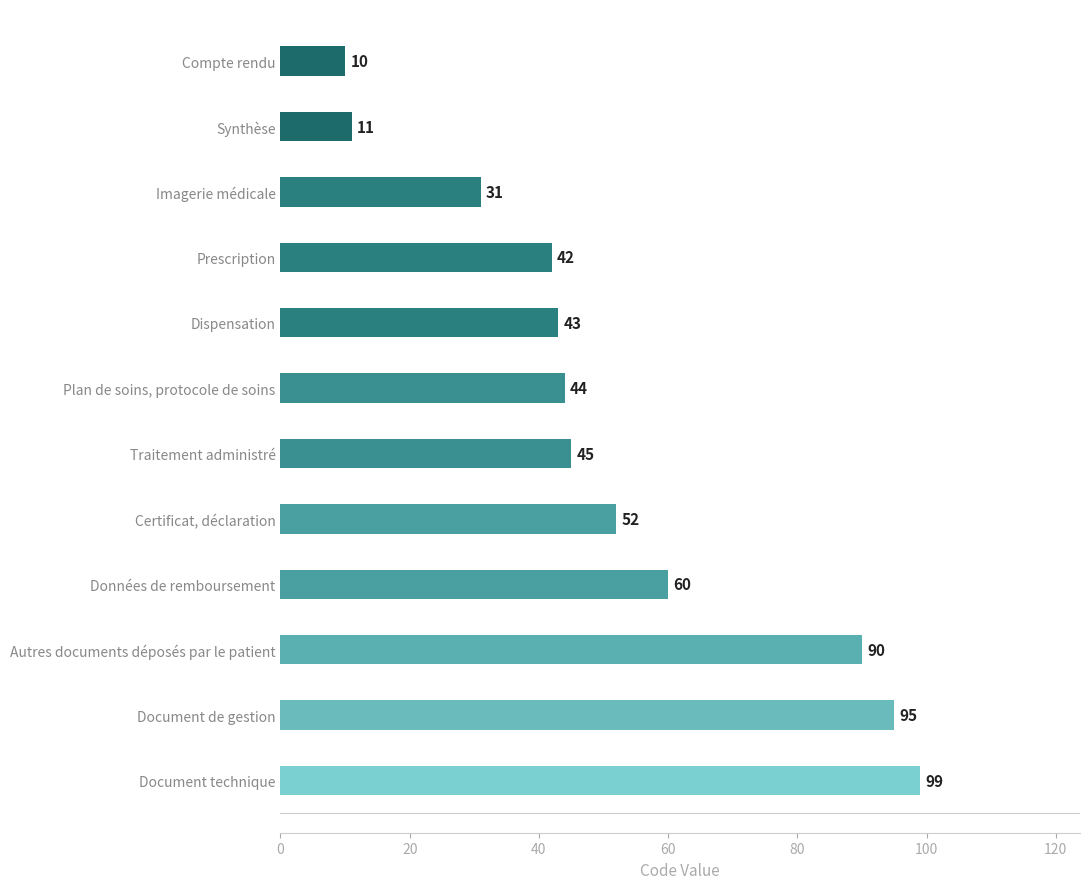

How many categories are shown in the chart?

12